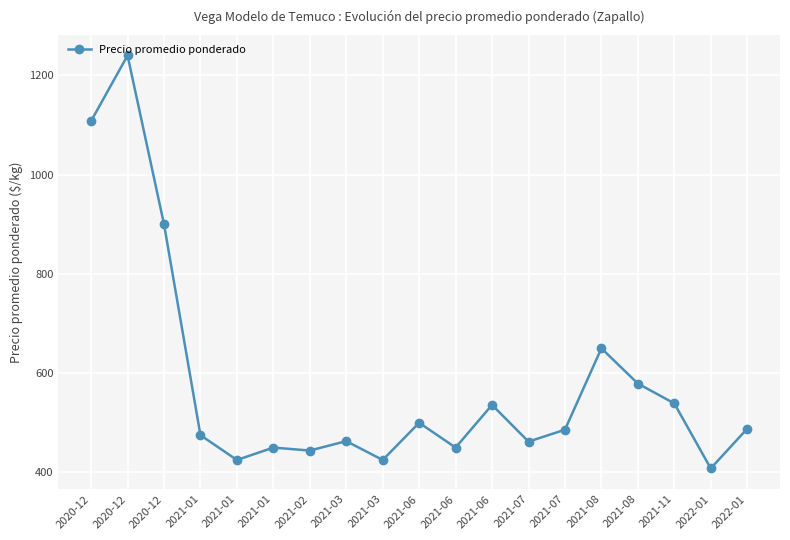

Approximately how many times larger is the value at 2020-12 compared to 2021-06?

2.0